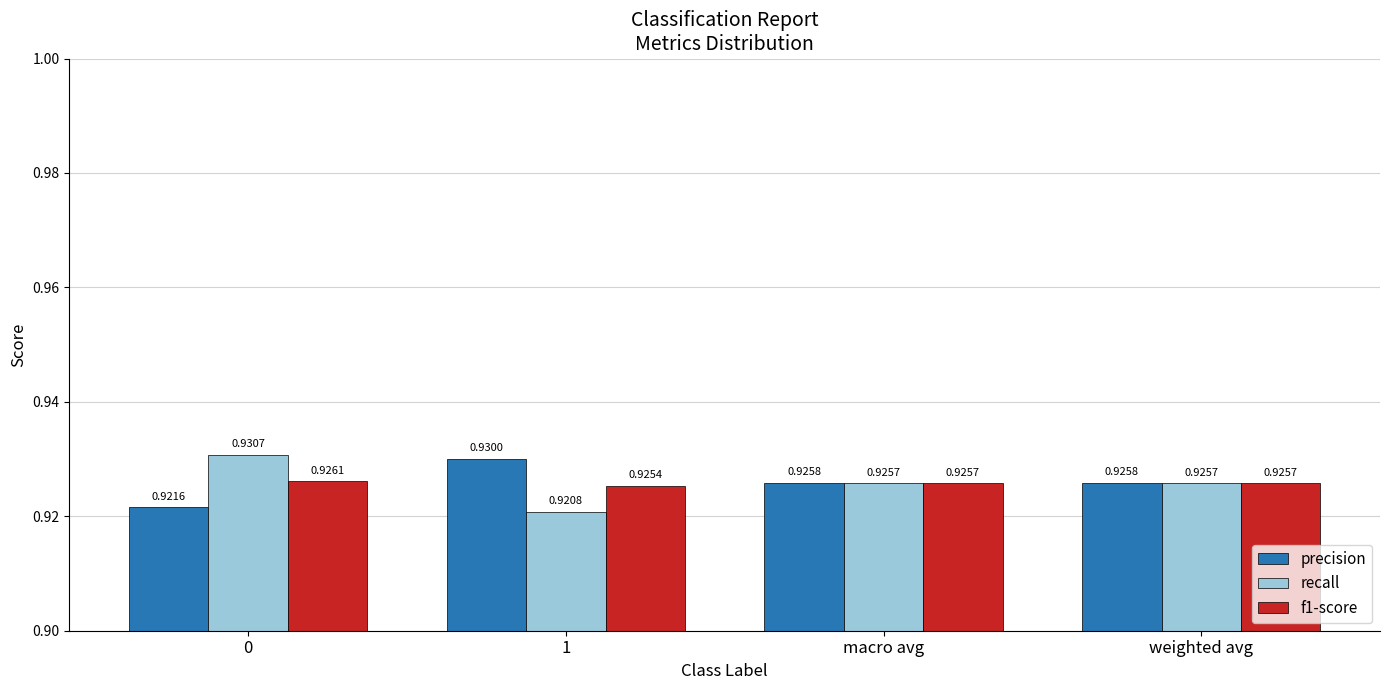

Which category has the lowest value in the f1-score series?

1